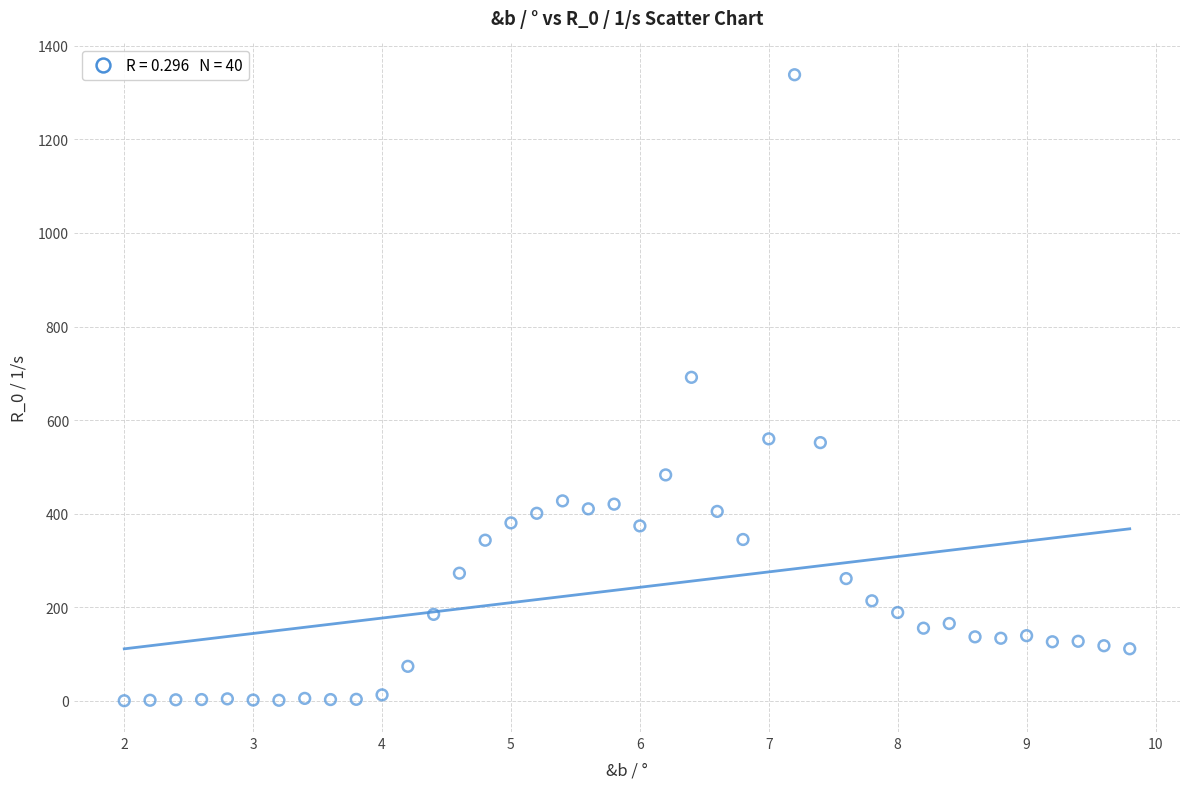

What Y value in the scatter plot is closest to 669?

691.5